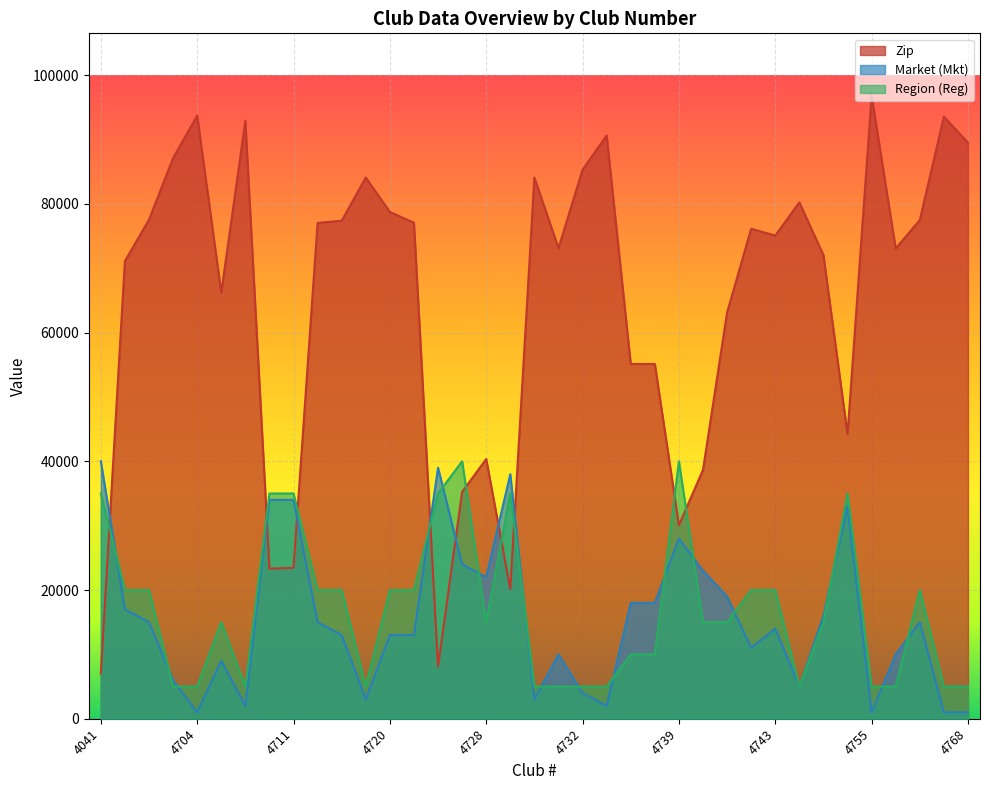

Where do Market (Mkt) and Region (Reg) first cross each other?

4041 and 4109